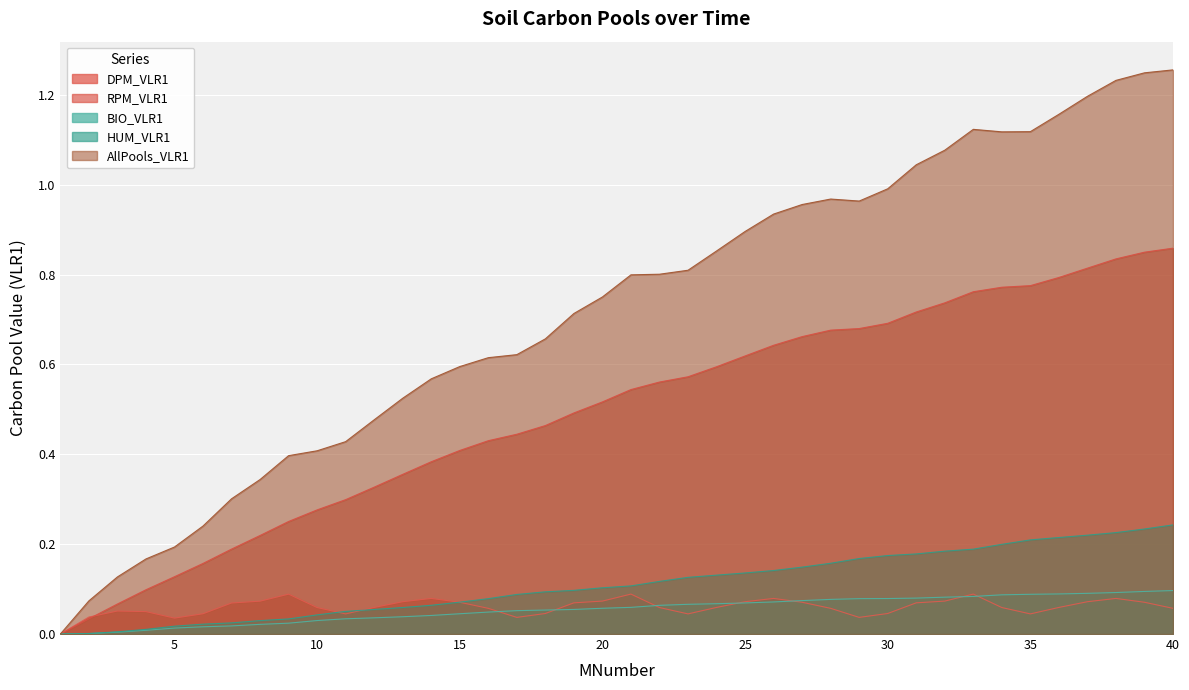

At which category is the sum across all series the highest?

40